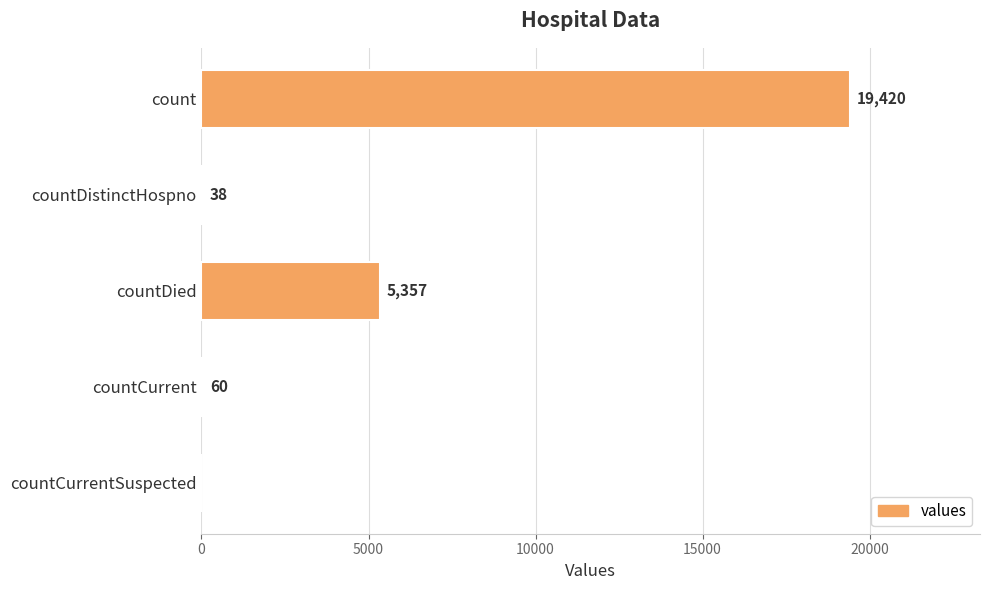

True or false: the data shows 0 at countCurrentSuspected.

True